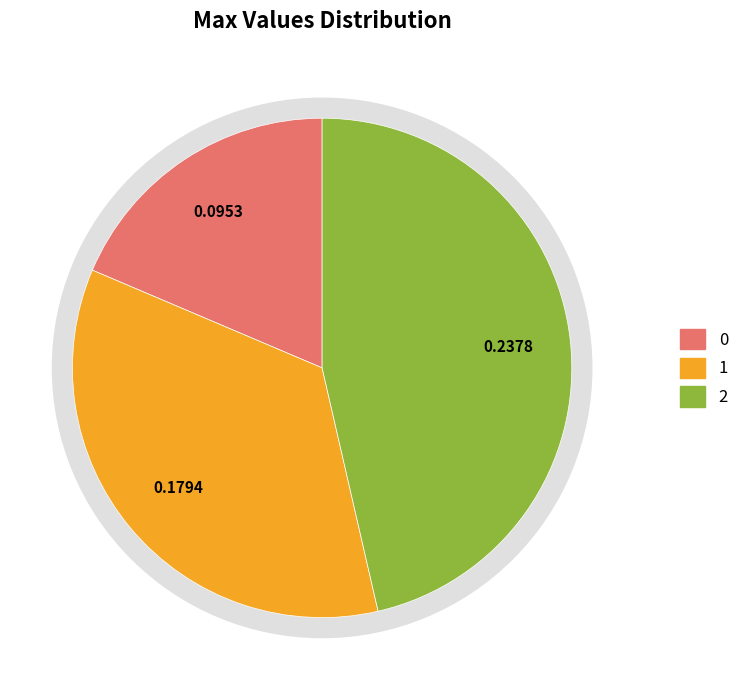

The 1 slice represents 35% of the pie. True or false?

True